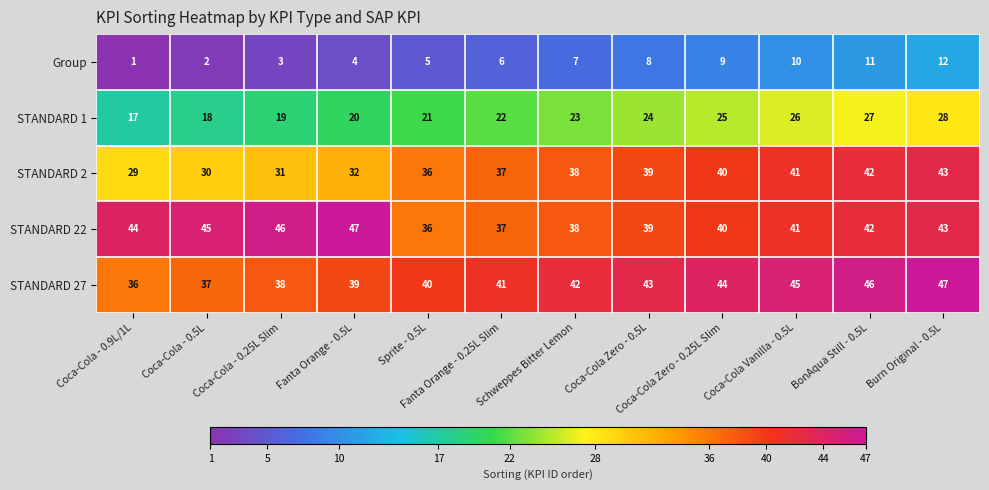

Rank the categories by STANDARD 27 value from lowest to highest.

Coca-Cola - 0.9L/1L, Coca-Cola - 0.5L, Coca-Cola - 0.25L Slim, Fanta Orange - 0.5L, Sprite - 0.5L, Fanta Orange - 0.25L Slim, Schweppes Bitter Lemon, Coca-Cola Zero - 0.5L, Coca-Cola Zero - 0.25L Slim, Coca-Cola Vanilla - 0.5L, BonAqua Still - 0.5L, Burn Original - 0.5L